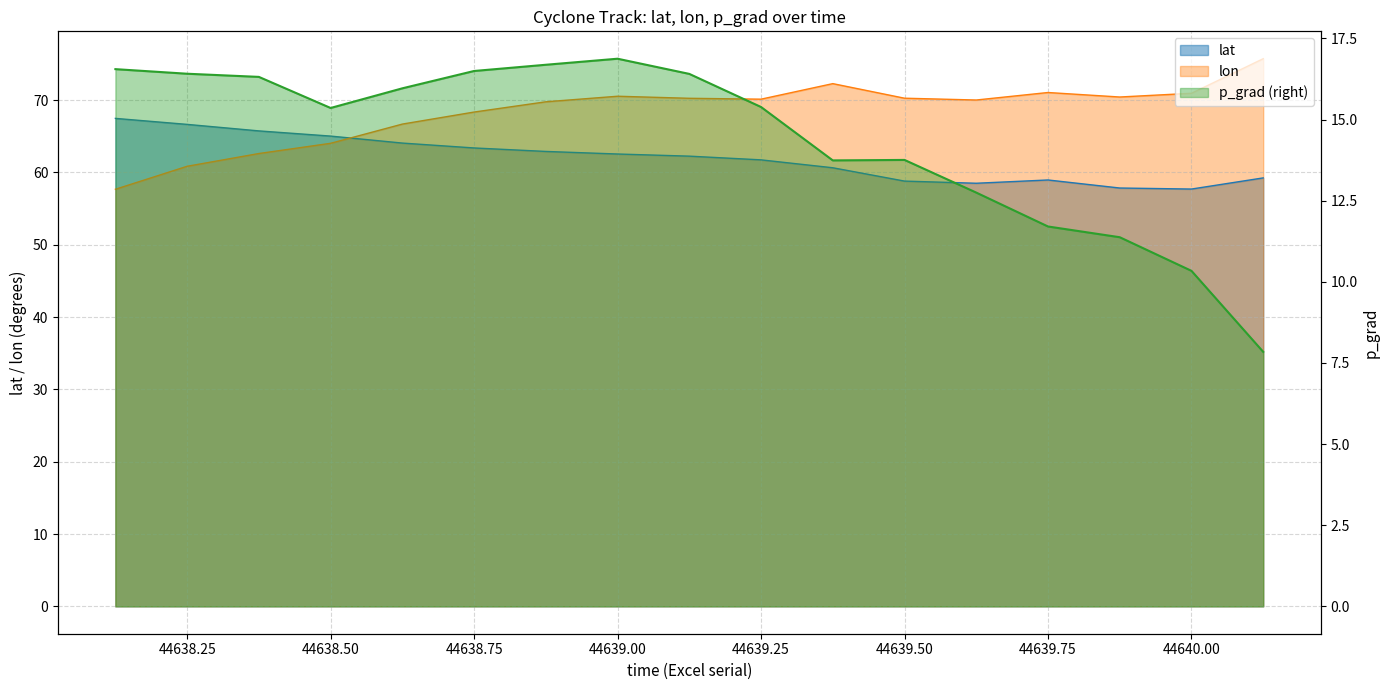

At 44639.125, list the series in order from smallest to largest.

p_grad, lat, lon